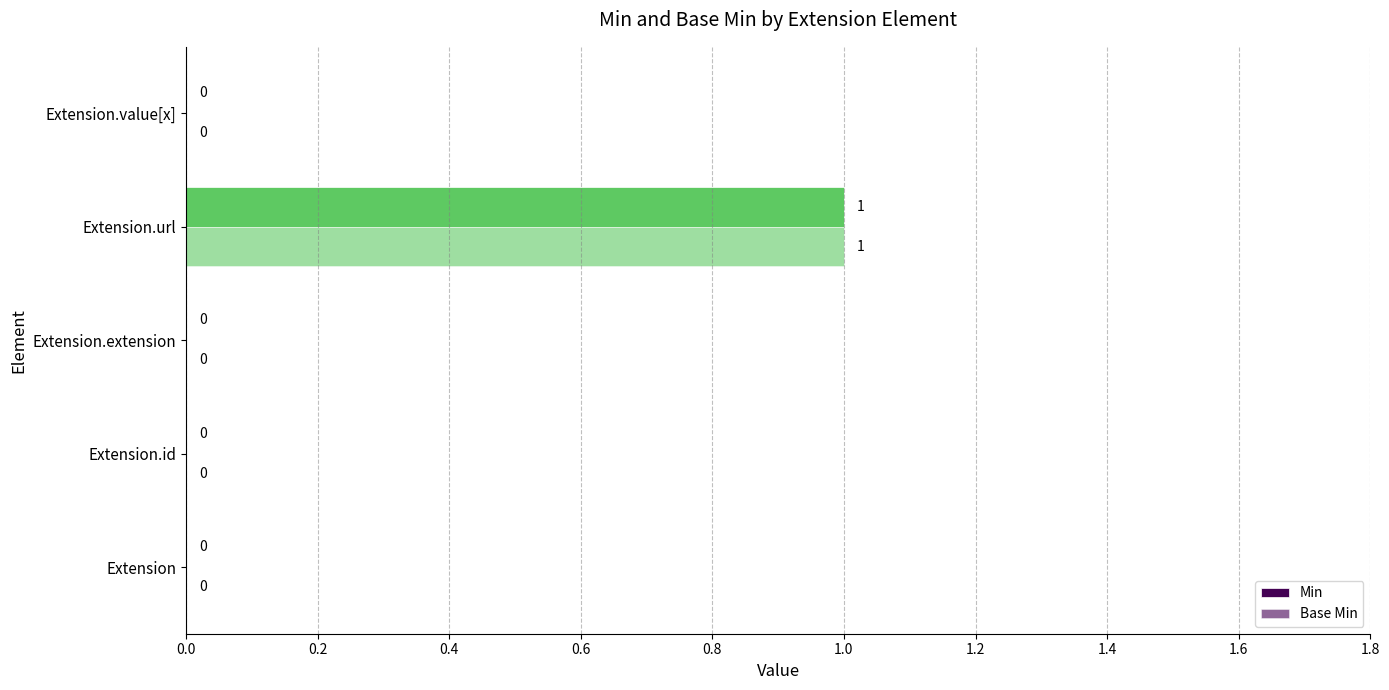

Rank the series by their maximum value, from highest to lowest.

Min, Base Min